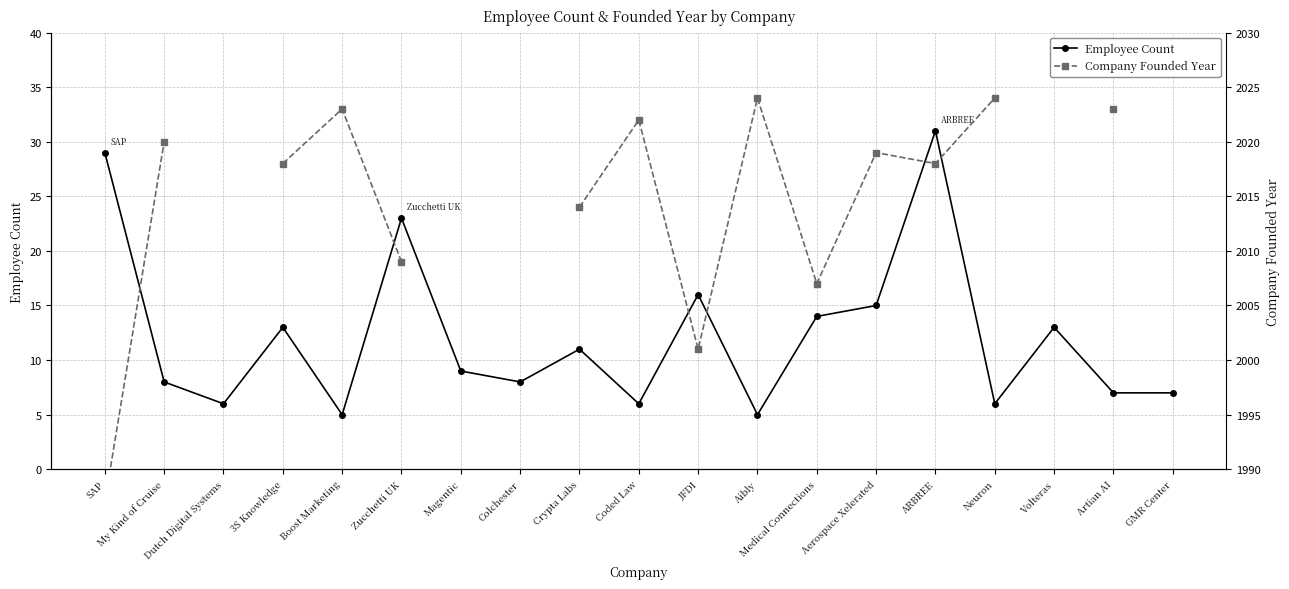

The value of Company Founded Year at Coded Law is 2022.0. True or false?

True